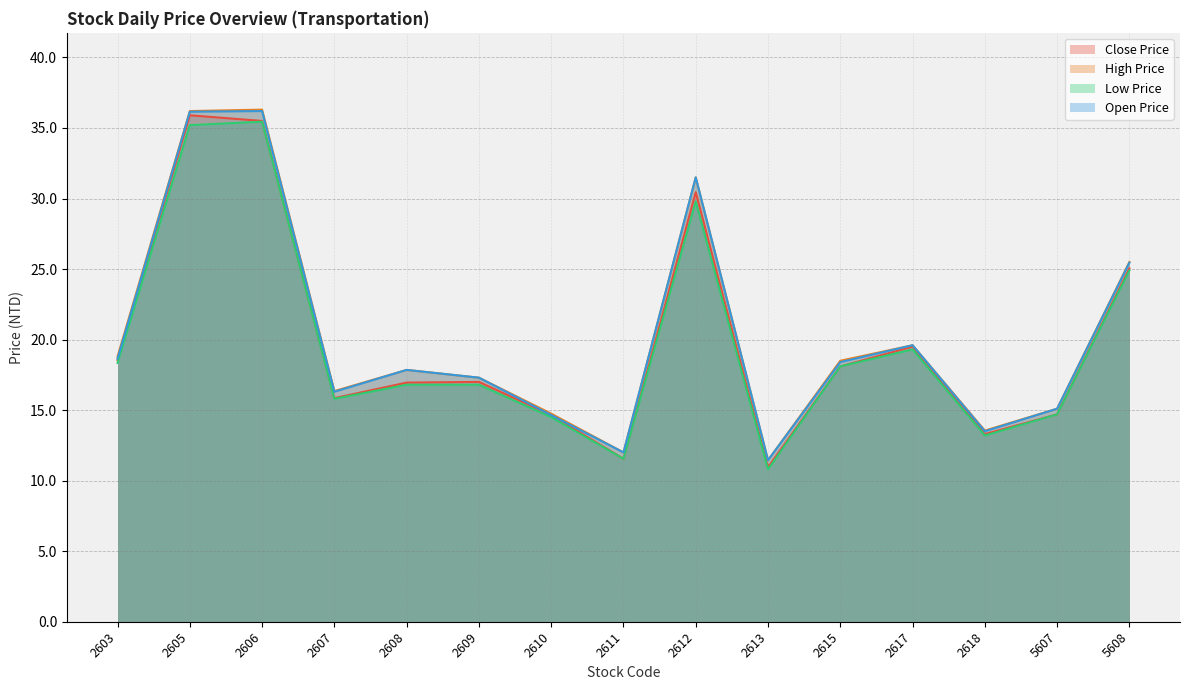

At which label is High Price closest to 23?

5608